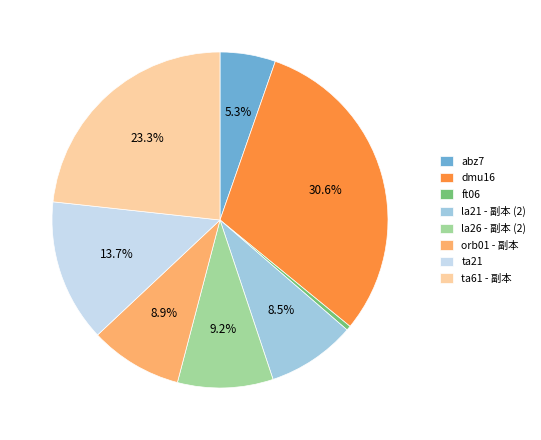

Does any single category account for the majority?

No